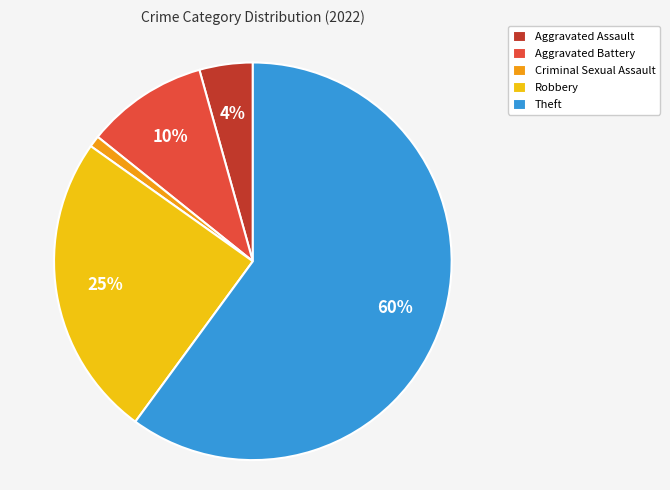

To the nearest percent, what is the average slice percentage?

20%